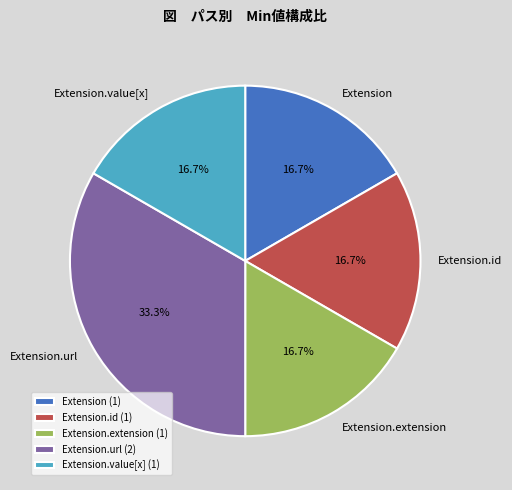

Count the number of slices in the pie.

5